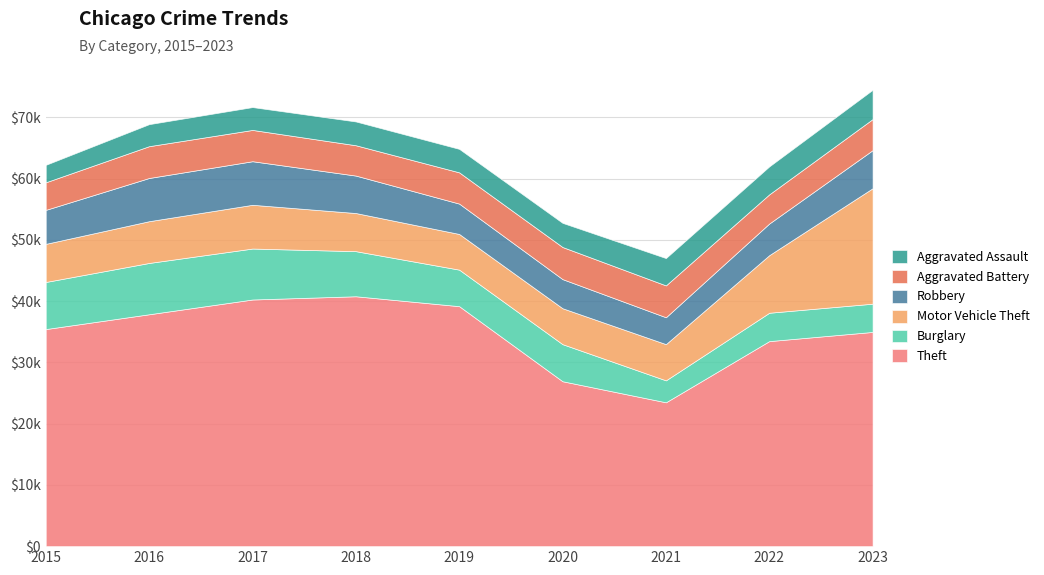

Which series ends up on top after the final intersection of Burglary and Aggravated Assault?

Aggravated Assault